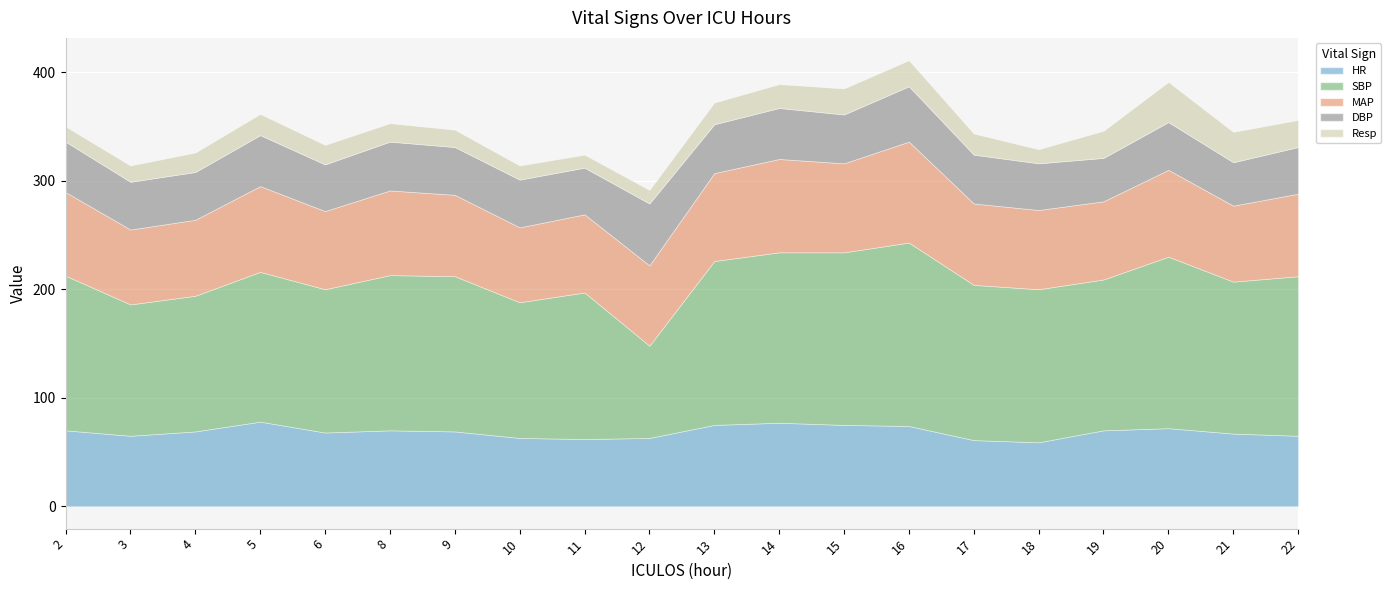

True or false: HR and Resp cross at least once.

False